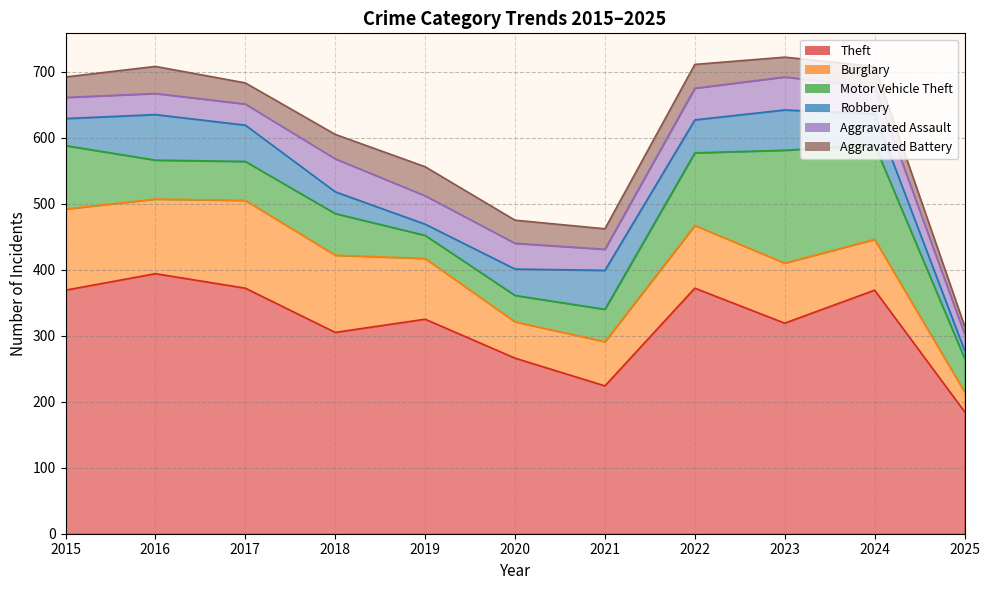

How many distinct data groups are displayed?

6